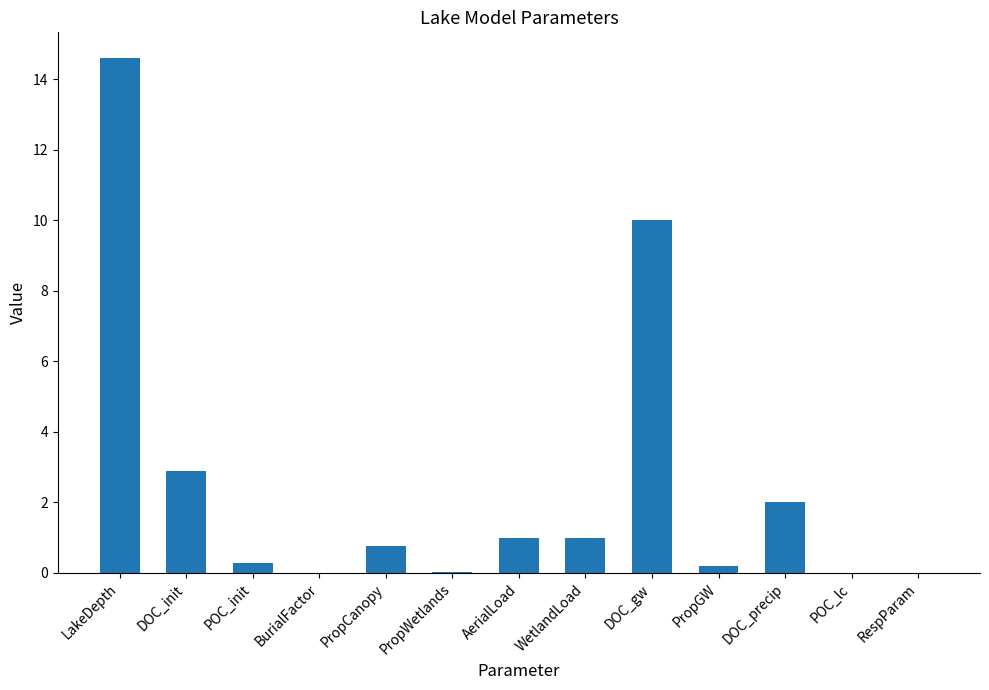

Where is the data nearest to the value 7?

DOC_gw